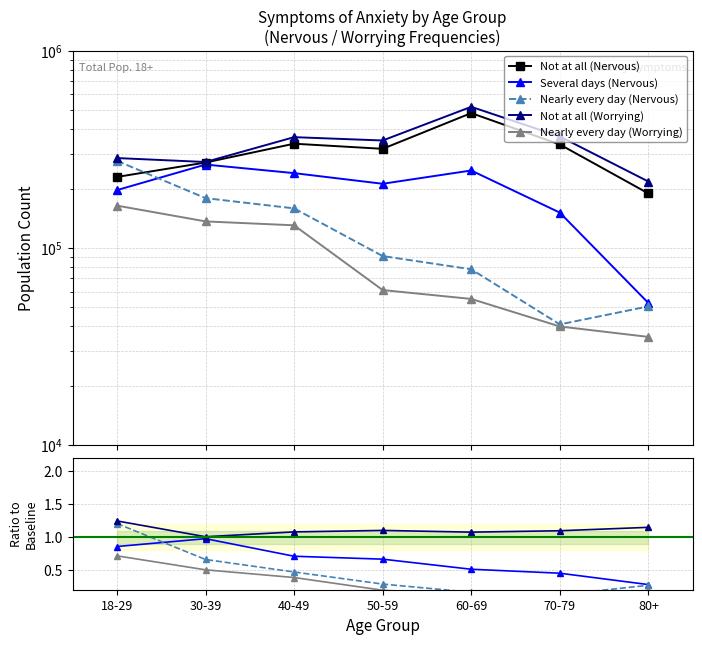

What is the difference between the Nearly every day (Nervous) values at 18-29 and 30-39?

0.5